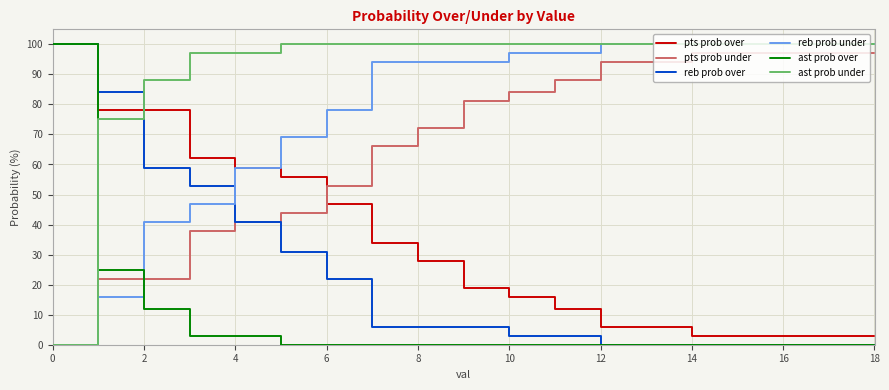

What is the highest value of the pts prob over series?

100